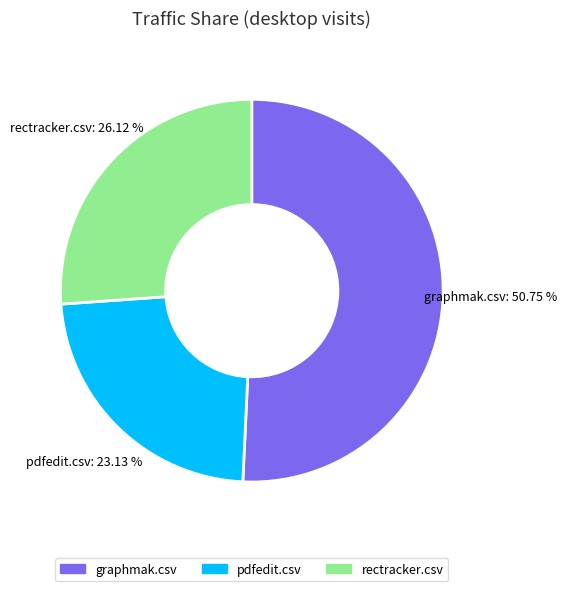

To the nearest percent, what is the difference between the largest and smallest slice percentages?

28%